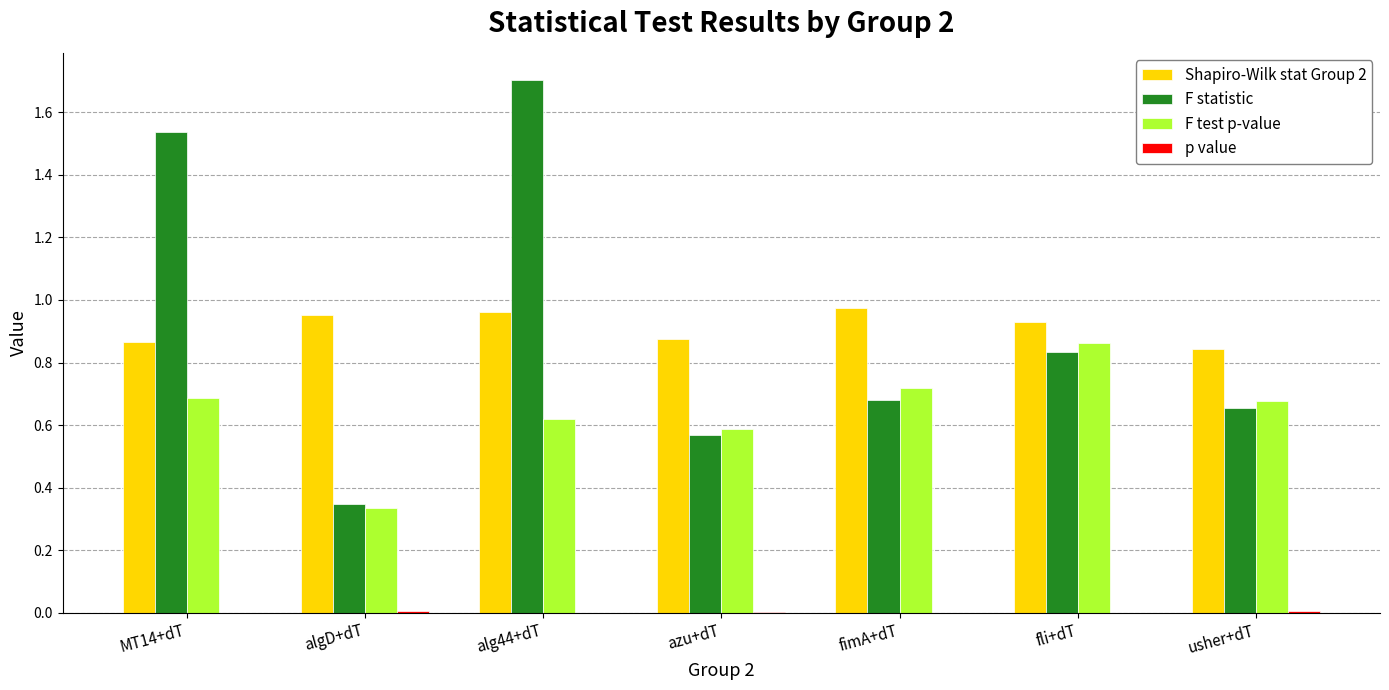

What is the maximum value for F statistic?

1.7